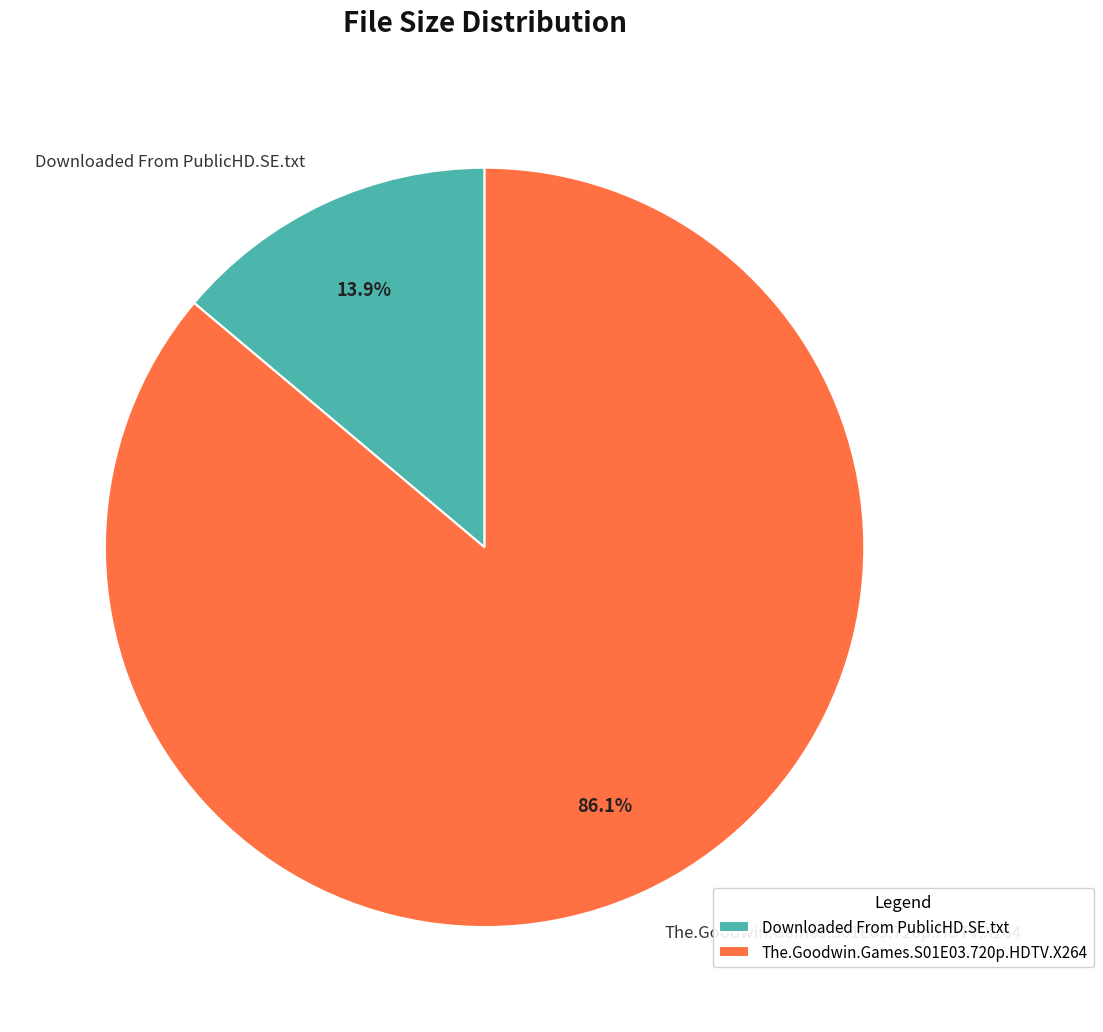

What portion of the pie excludes Downloaded From PublicHD.SE.txt?

86.1%